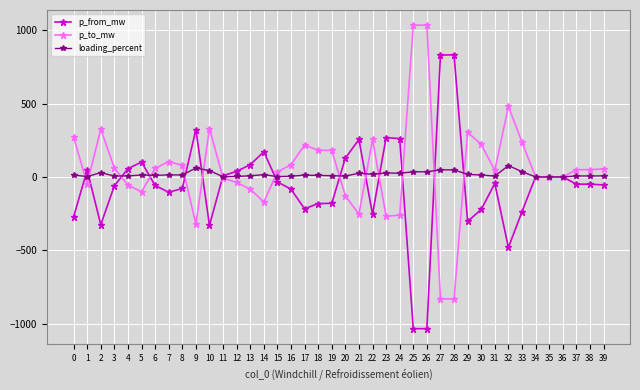

Where is the first local maximum for p_to_mw?

2